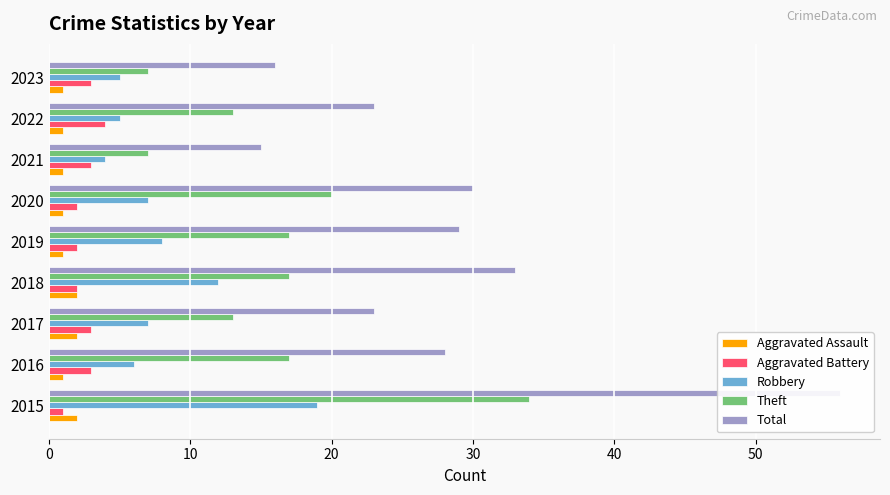

What is the total value across all series at 2022?

46